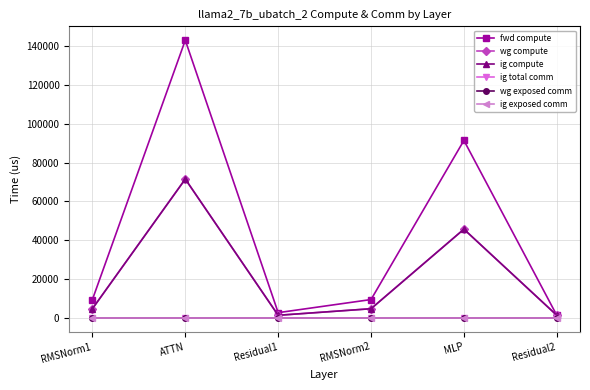

The value of fwd compute at Residual1 is 2708.2. True or false?

True